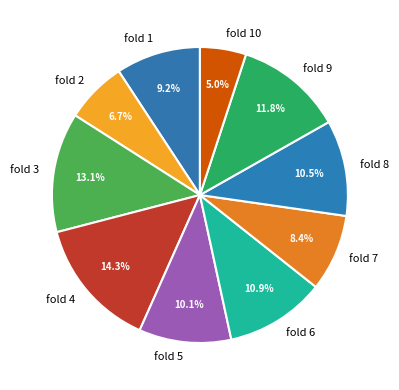

Is there a majority slice in this chart?

No